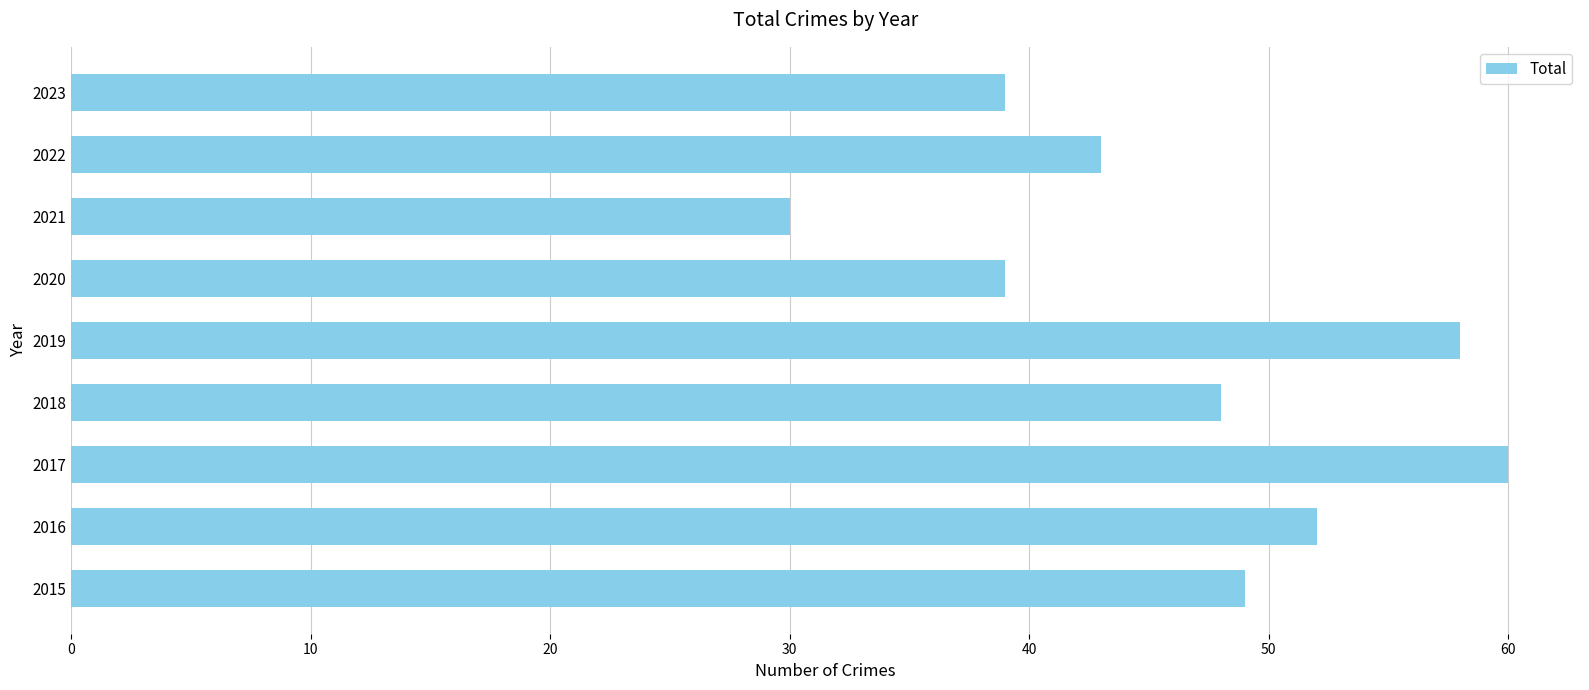

What is the change in value from 2018 to 2022?

-5